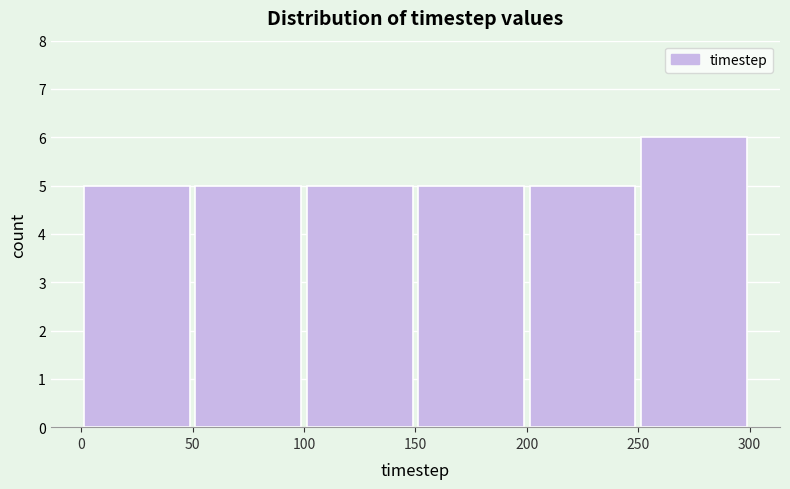

Reading left to right, list every bar in this chart as the range it spans on the x-axis followed by its height. The values are not printed on the chart, so give them approximately, as read against the axis.

0 to 50: 5
50 to 100: 5
100 to 150: 5
150 to 200: 5
200 to 250: 5
250 to 300: 6